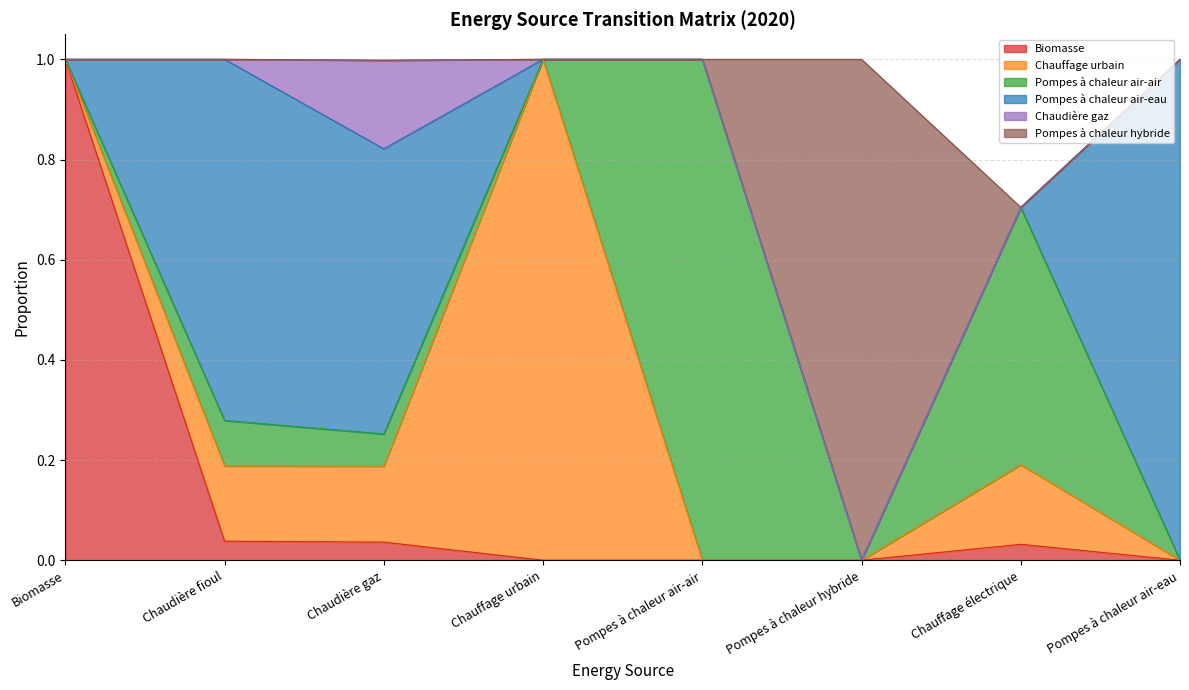

True or false: Chaudière gaz has a value of 0.0 at Pompes à chaleur air-eau.

True